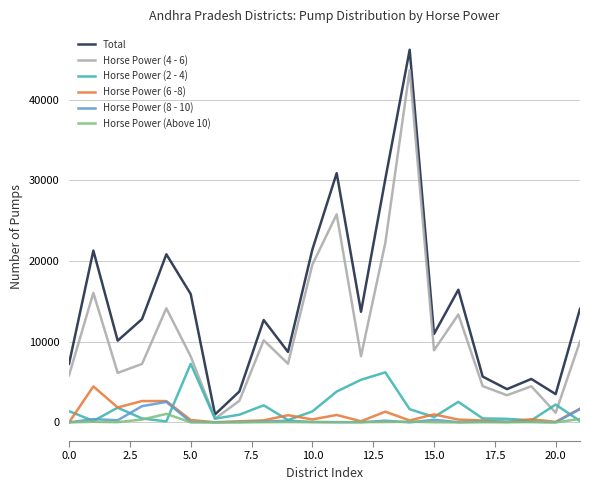

Which series has the largest total across all categories?

Total